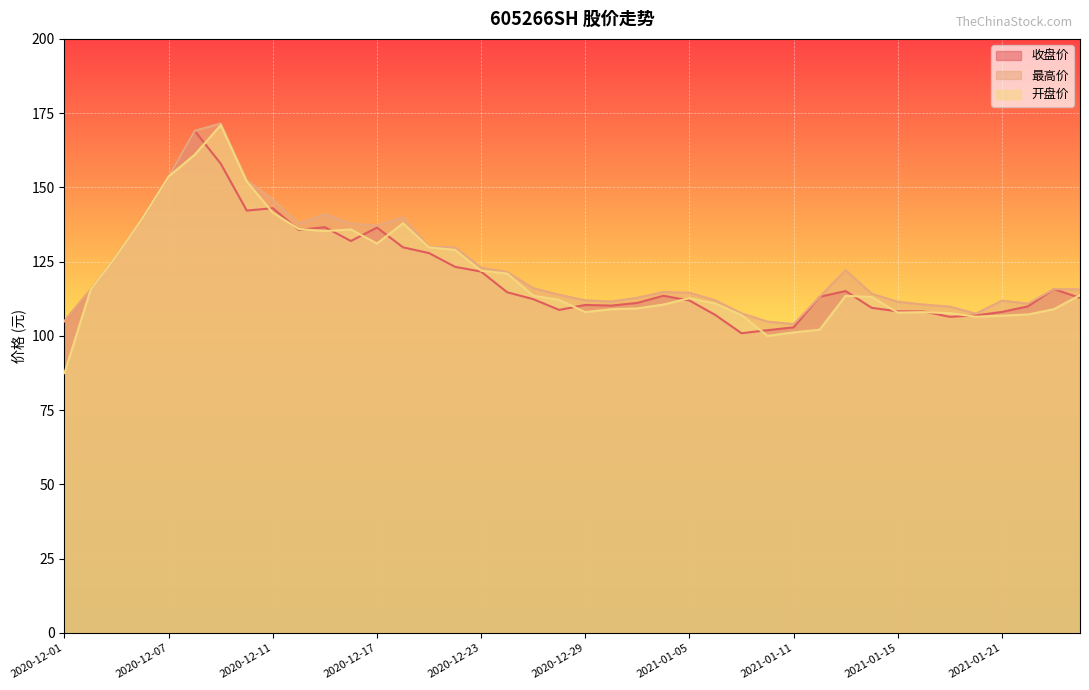

What are all the series names shown in the legend?

收盘价, 最高价, 开盘价